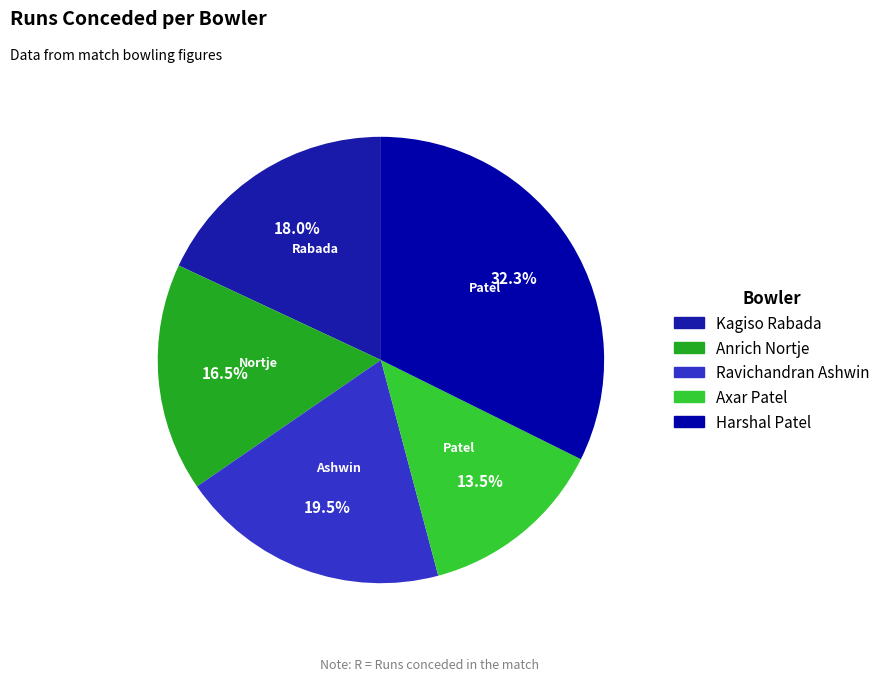

To the nearest percent, what is the combined percentage of Harshal Patel and Ravichandran Ashwin?

52%